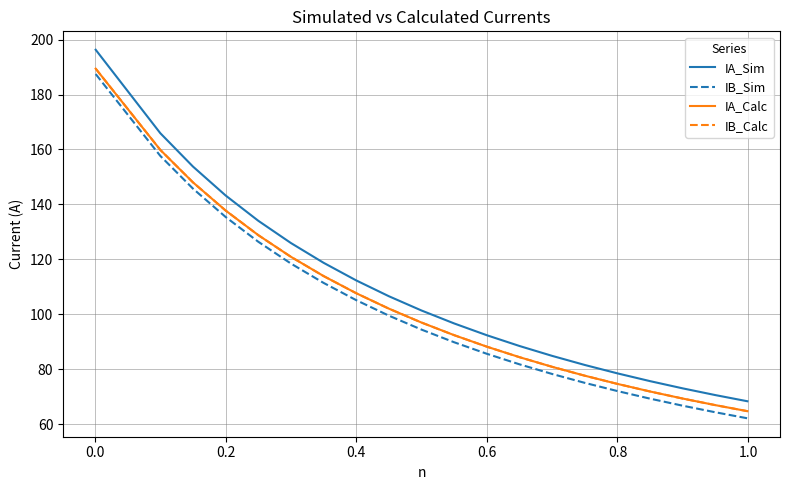

What are all the series names shown in the legend?

IA_Sim, IB_Sim, IA_Calc, IB_Calc